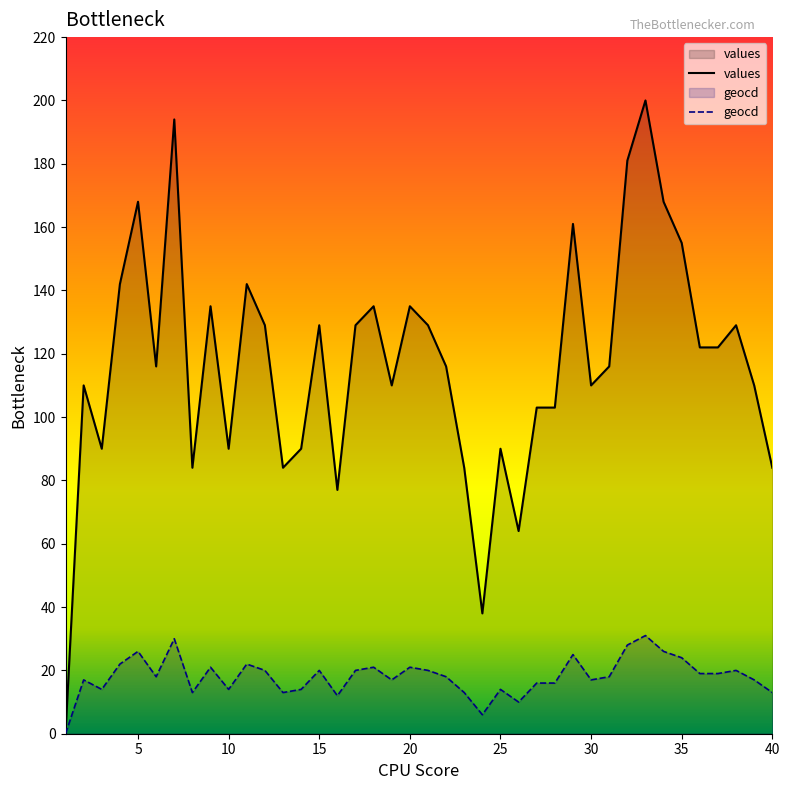

List the series in order of their peak value, highest first.

values, geocd